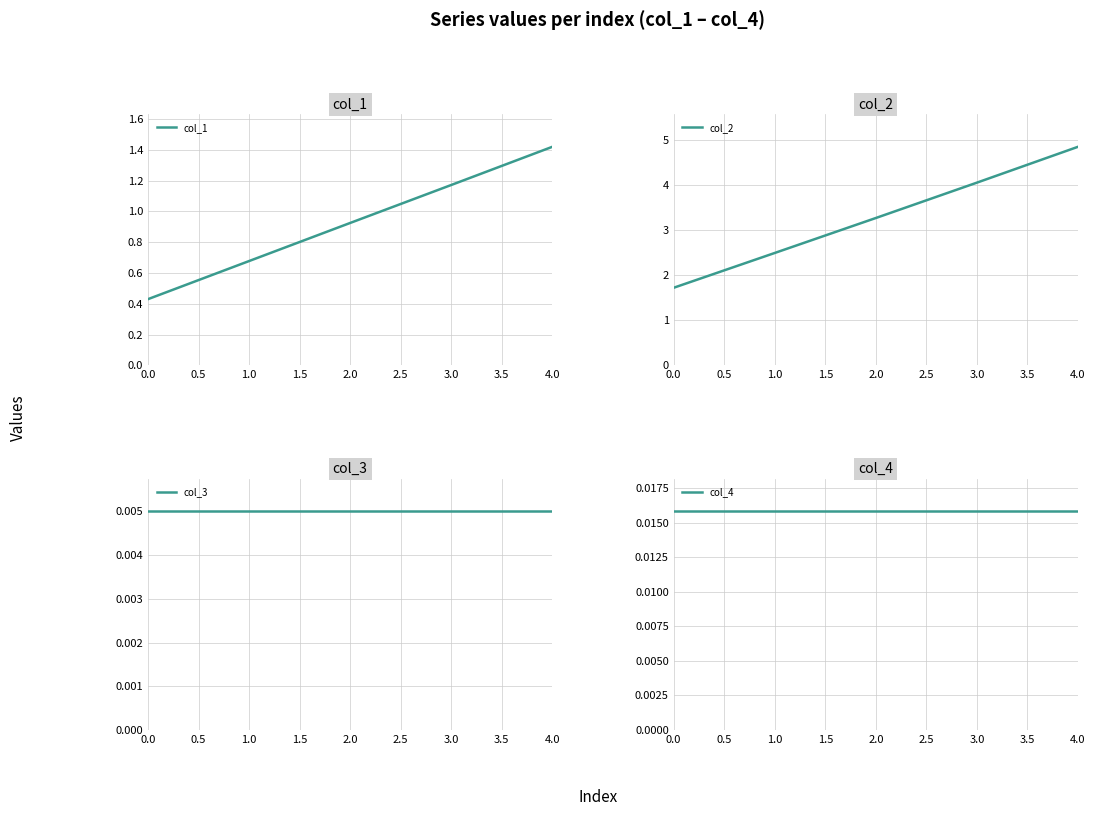

True or false: col_3 and col_4 intersect in this chart.

False